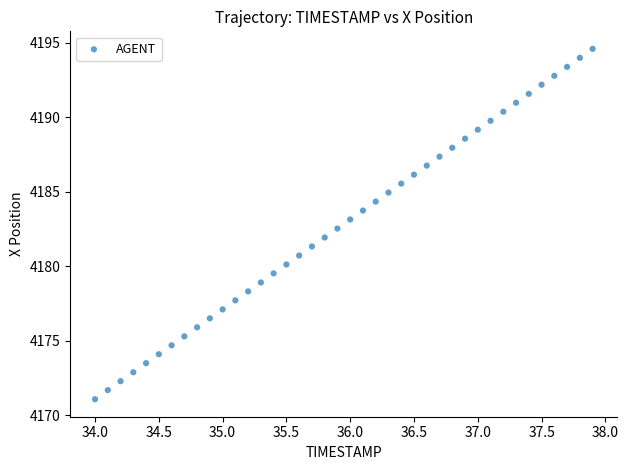

What is the range of X values (max minus min)?

3.9